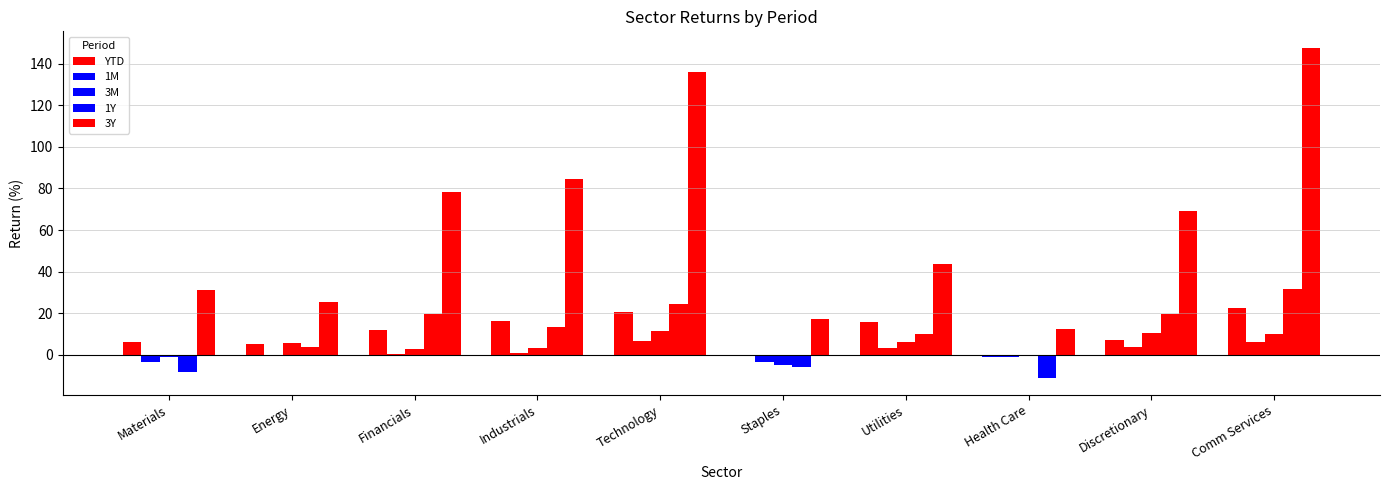

What is the minimum value shown in the chart?

-11.2